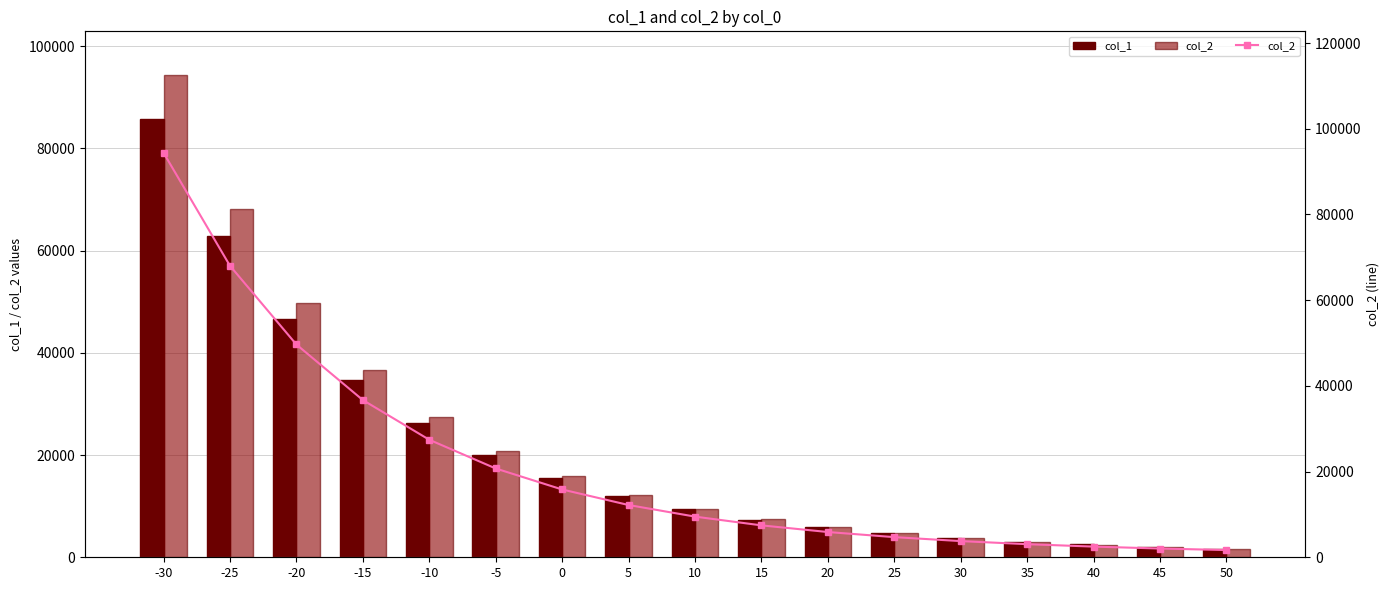

At how many categories does at least one series exceed 66617?

2